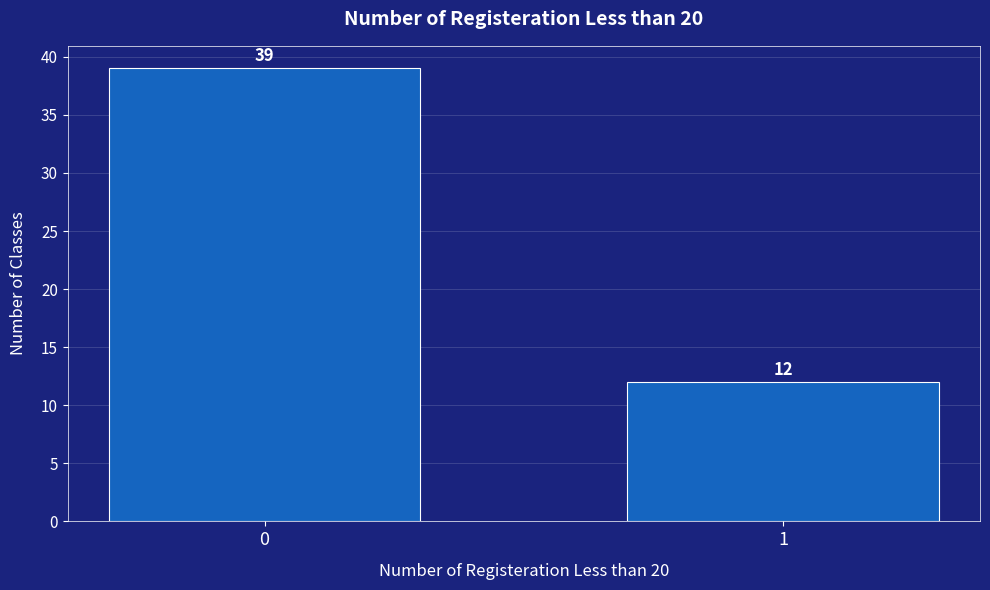

Reading right to left, transcribe all the data shown in this chart.

12	39